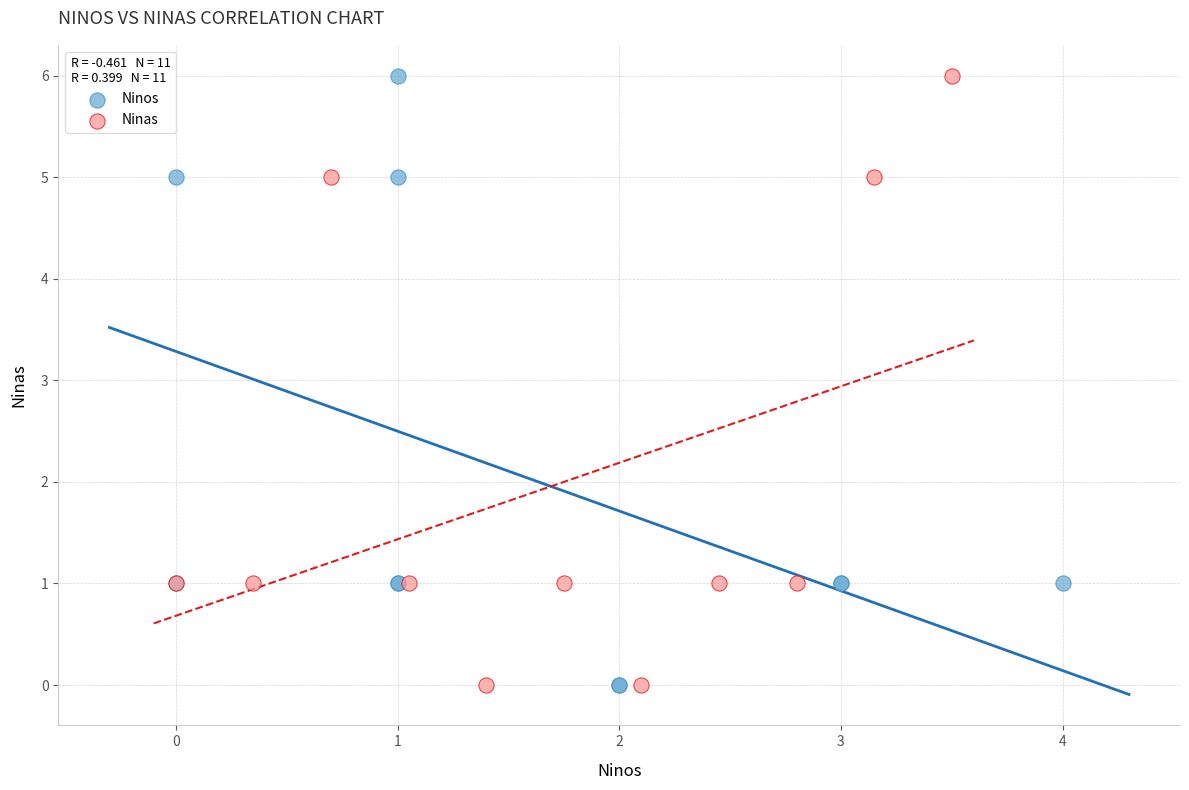

What are all the series names shown in the legend?

Ninos, Ninas